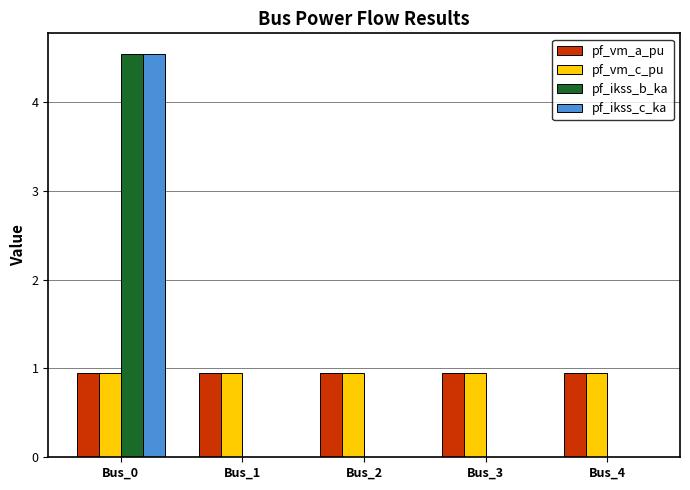

What is the spread (max minus min) of values at Bus_0?

3.6